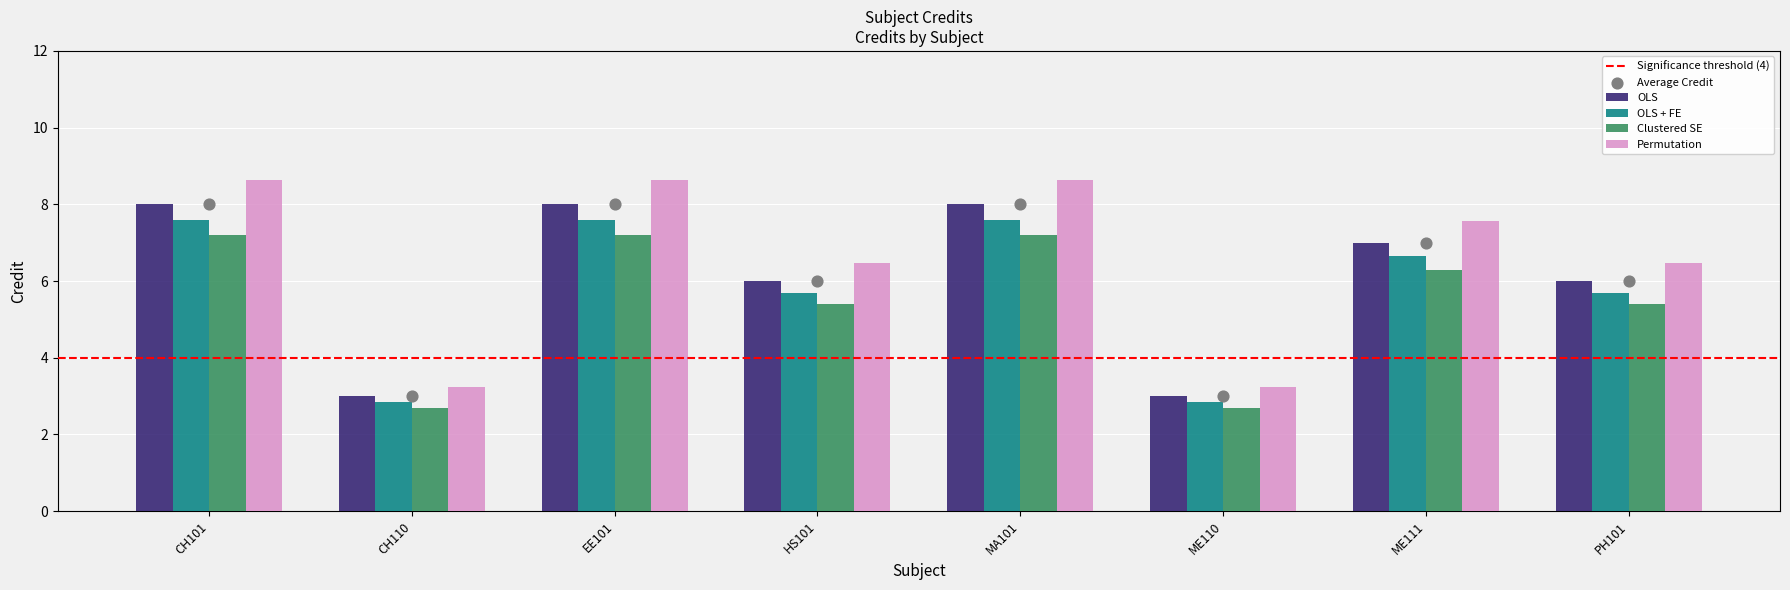

Which series reaches the maximum Y coordinate?

Permutation